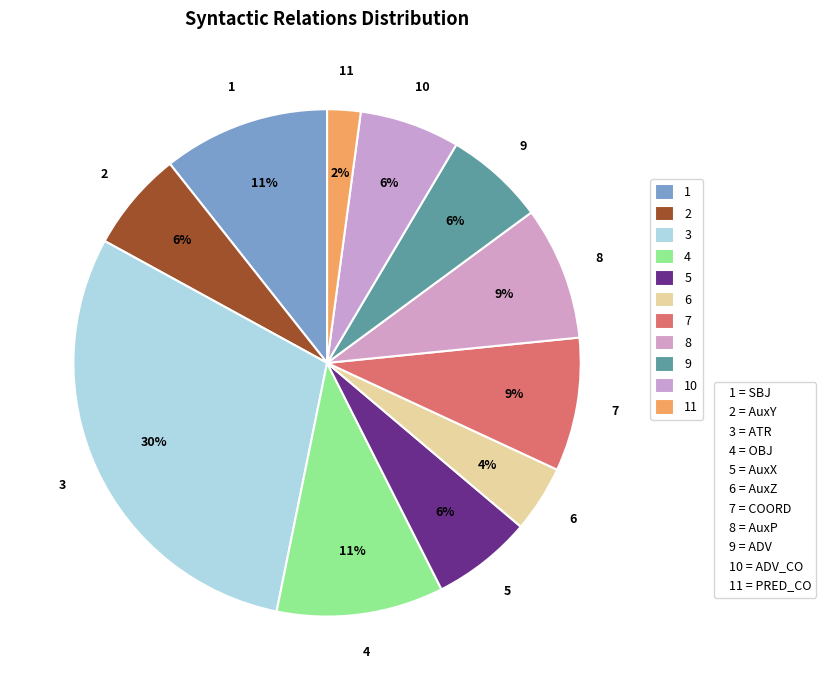

Count the number of slices in the pie.

11